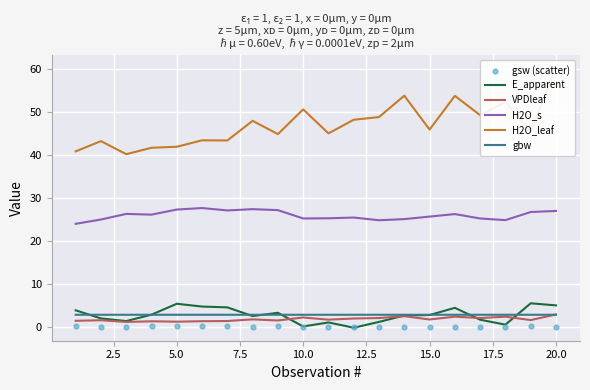

Which series contains the highest Y value?

H2O_leaf